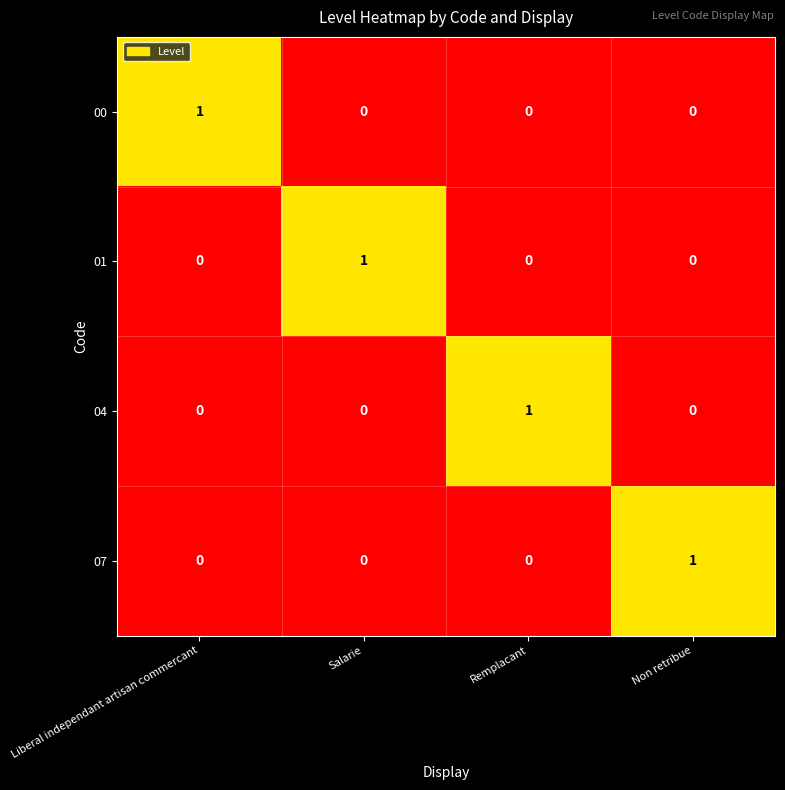

At how many categories does at least one series exceed 0?

4